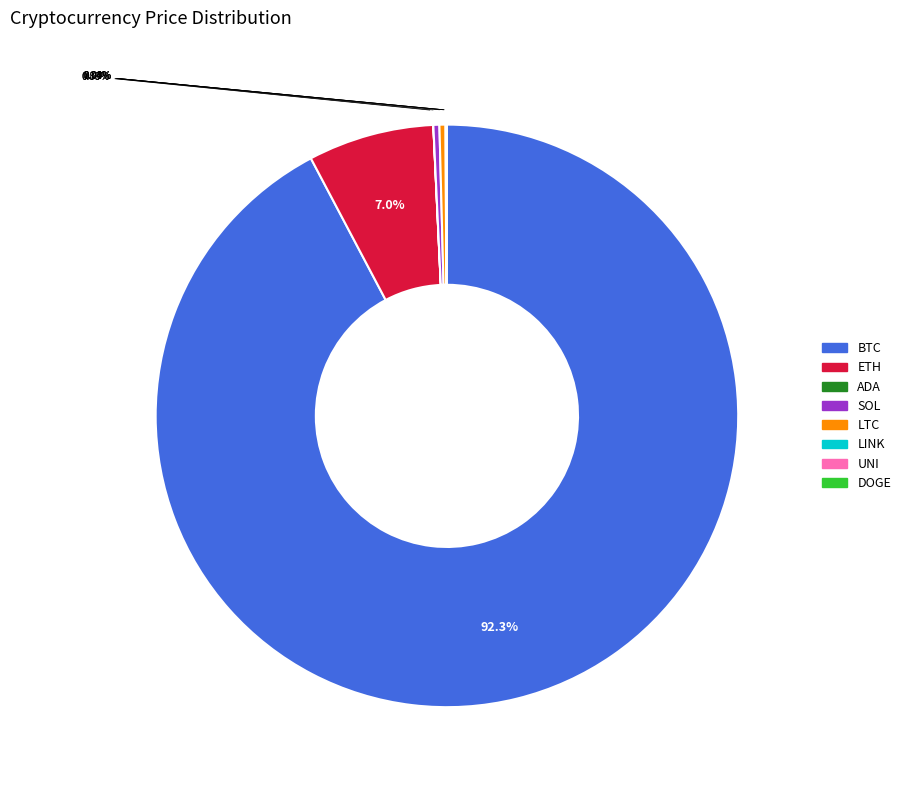

Rank the categories by value from highest to lowest.

btc, eth, ltc, sol, link, uni, ada, doge